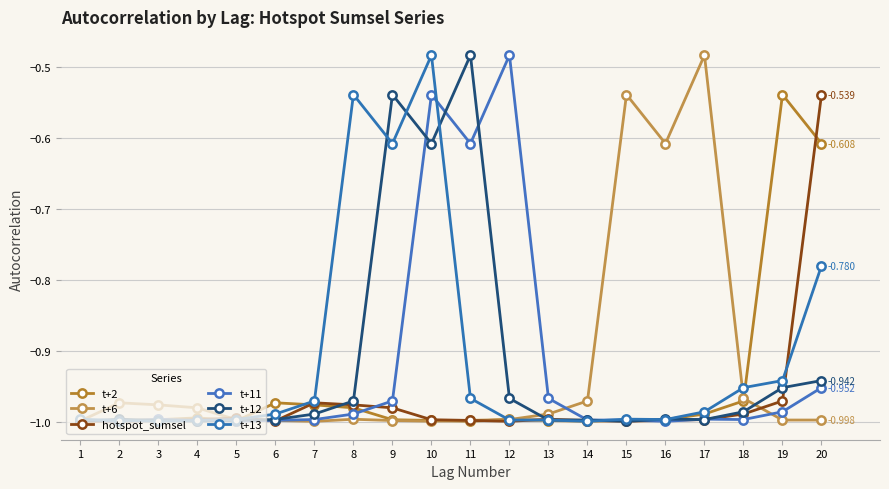

How many intersections are there between t+11 and hotspot_sumsel?

9